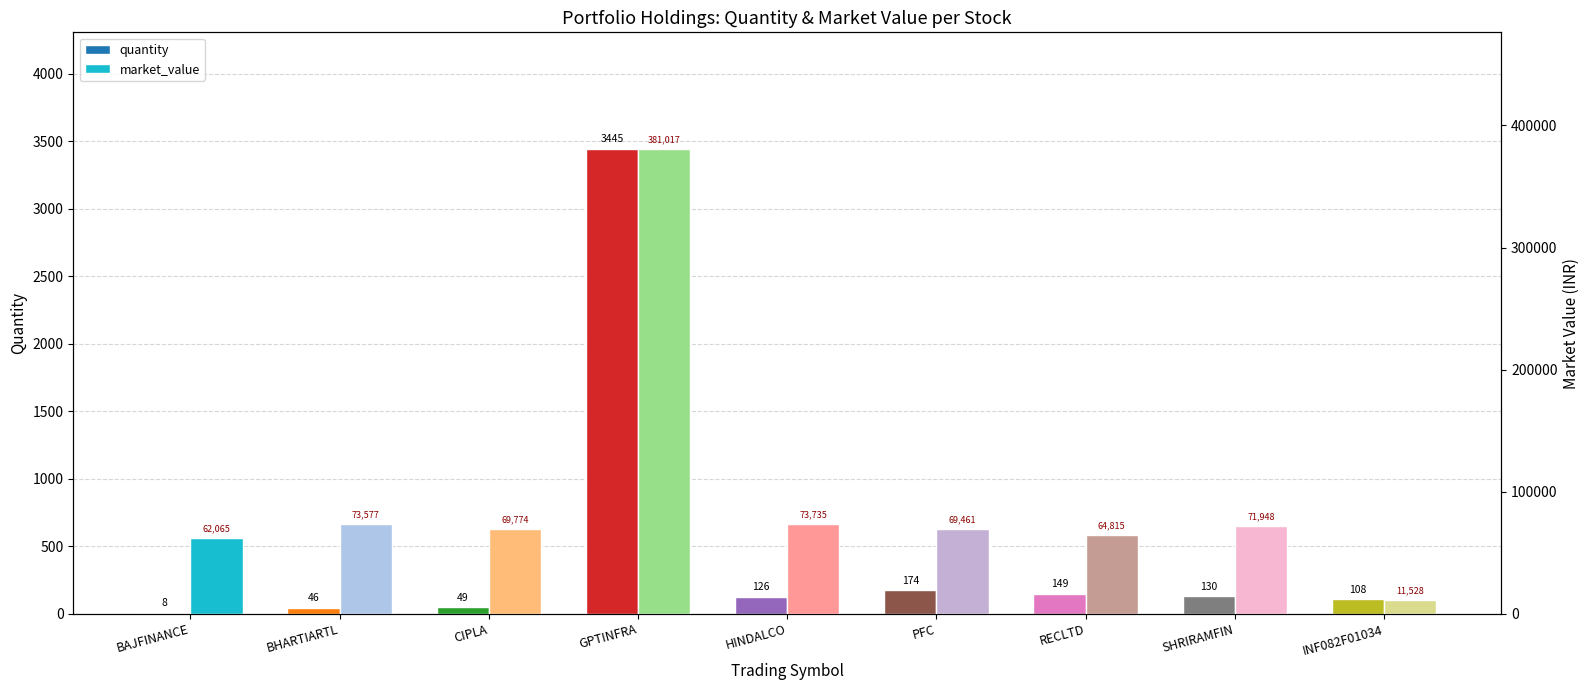

Reading left to right, transcribe all the data shown in this chart.

quantity: 8.0	46.0	49.0	3445.0	126.0	174.0	149.0	130.0	108.0
market_value: 62064.8	73577.0	69773.6	381017.0	73735.2	69460.8	64815.0	71948.5	11527.9